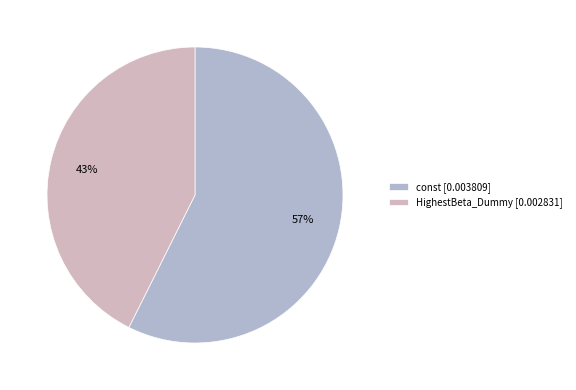

True or false: HighestBeta_Dummy accounts for 51% of the total.

False